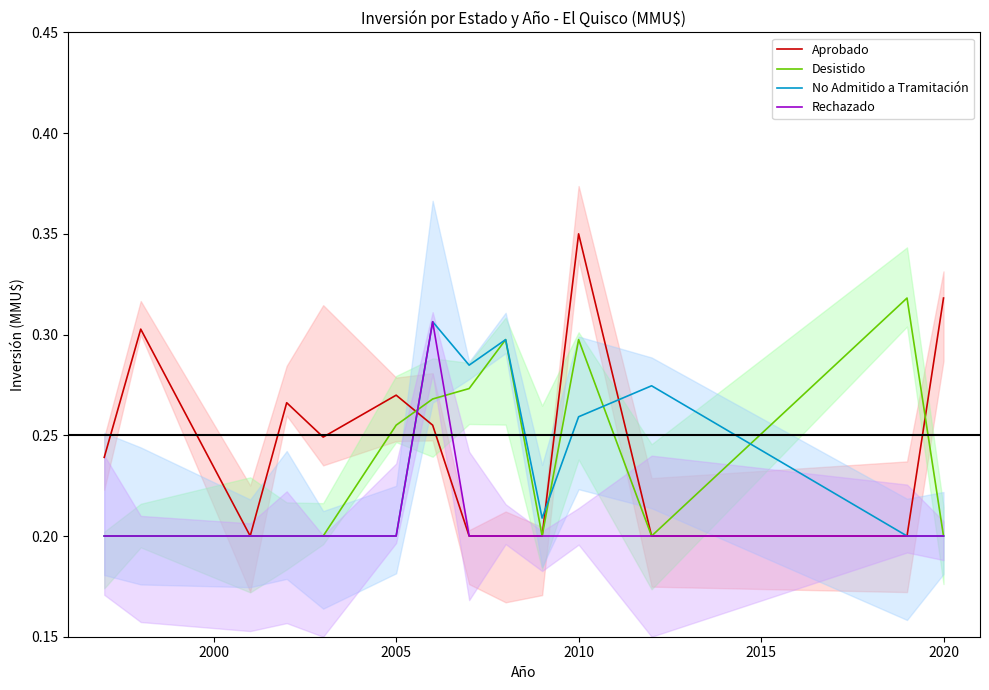

Which category has the lowest value across all series?

2005